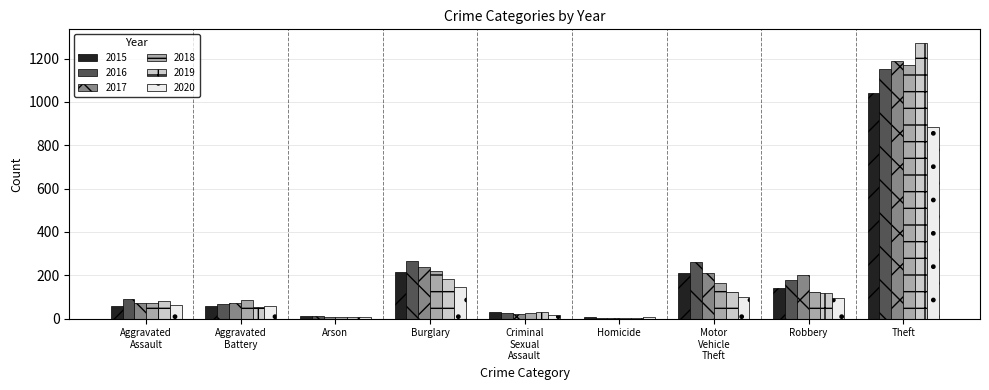

Which series has the widest spread of values?

2019